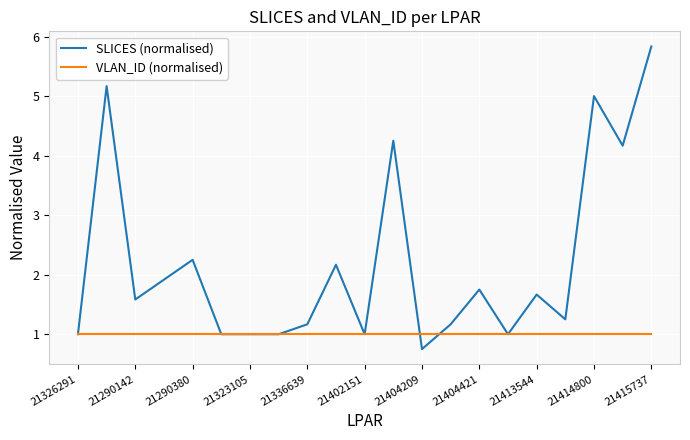

List the series in order of their peak value, lowest first.

VLAN_ID (normalised), SLICES (normalised)